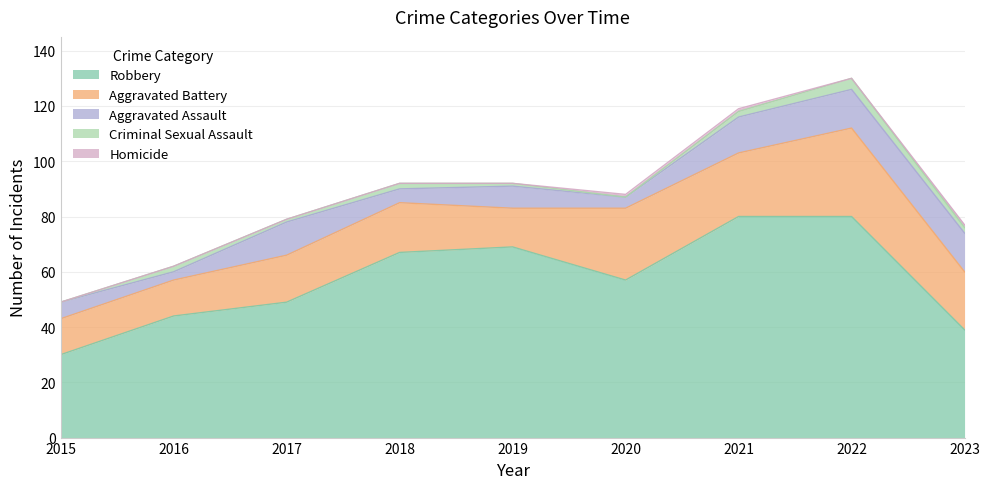

Which series has the largest range (max minus min)?

Robbery